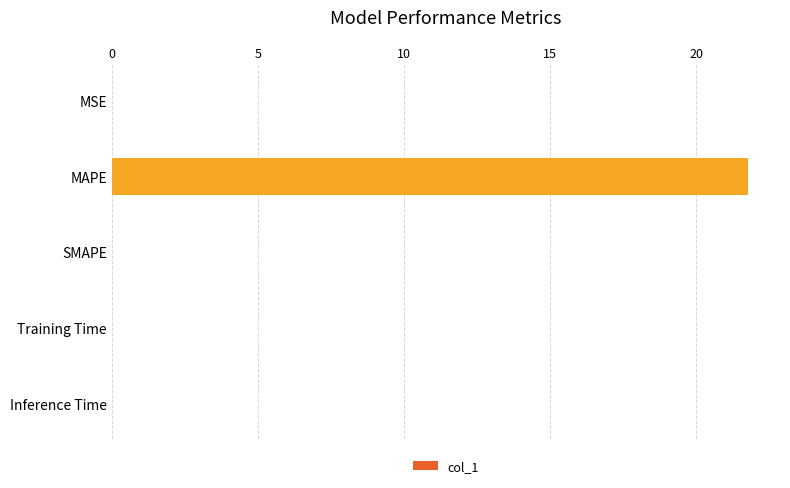

Between MAPE and SMAPE, which is larger?

MAPE